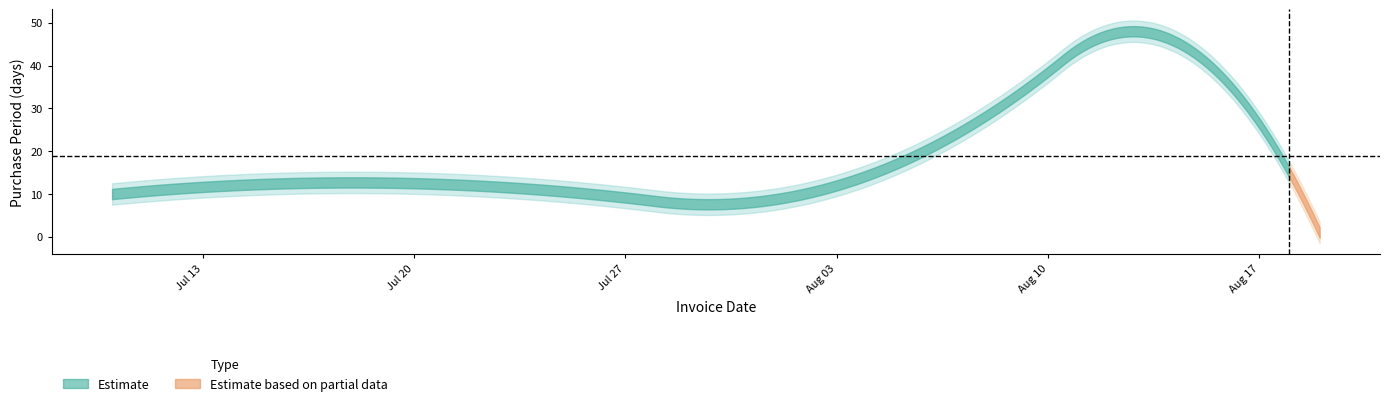

Which has a higher value, 2015-08-03 or 2015-07-22?

2015-08-03